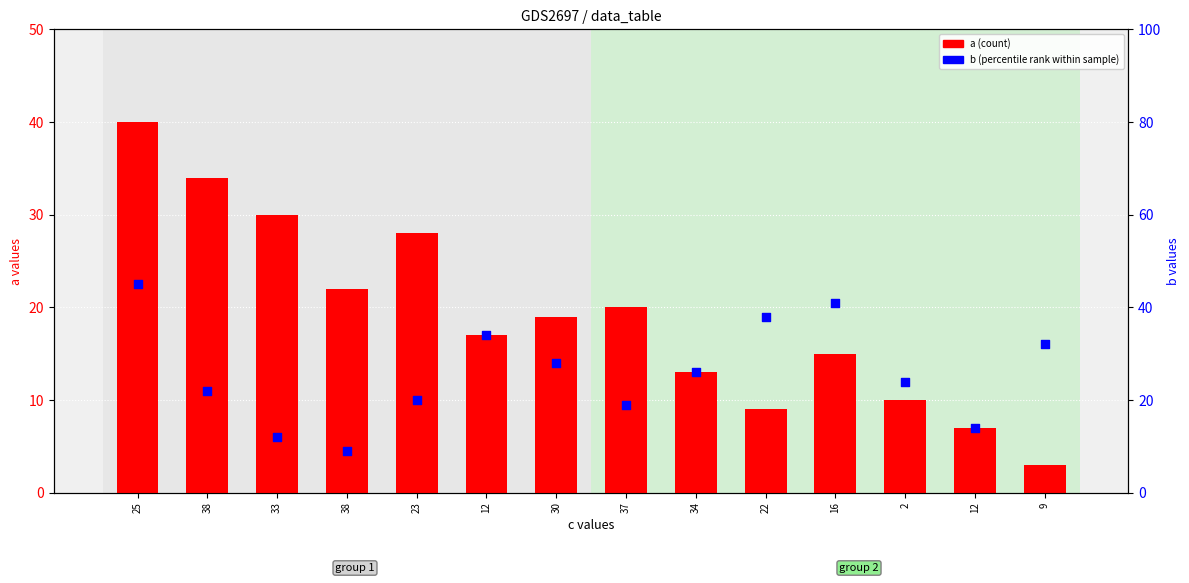

Which series has the largest Y range (max minus min)?

a (count)